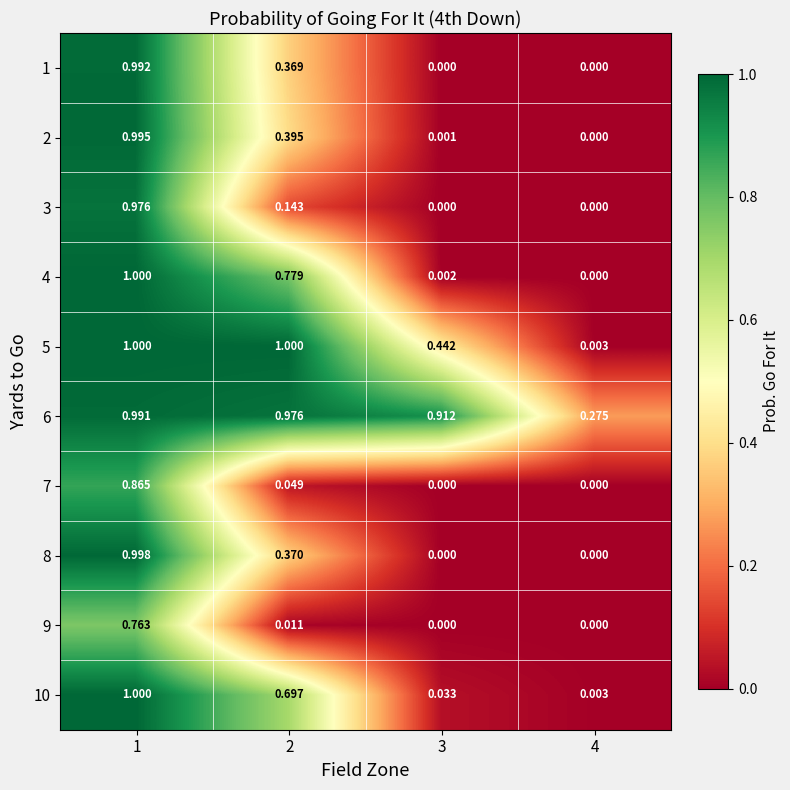

What is the difference between the highest and lowest values at 1?

0.2